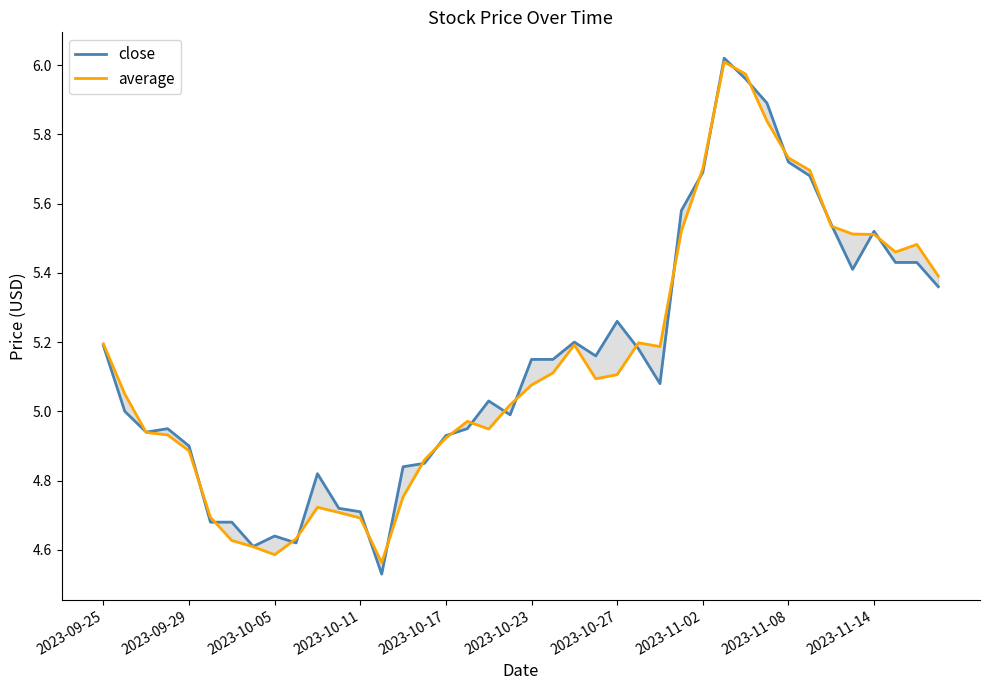

Is it true that close equals 5.4 at 38?

True